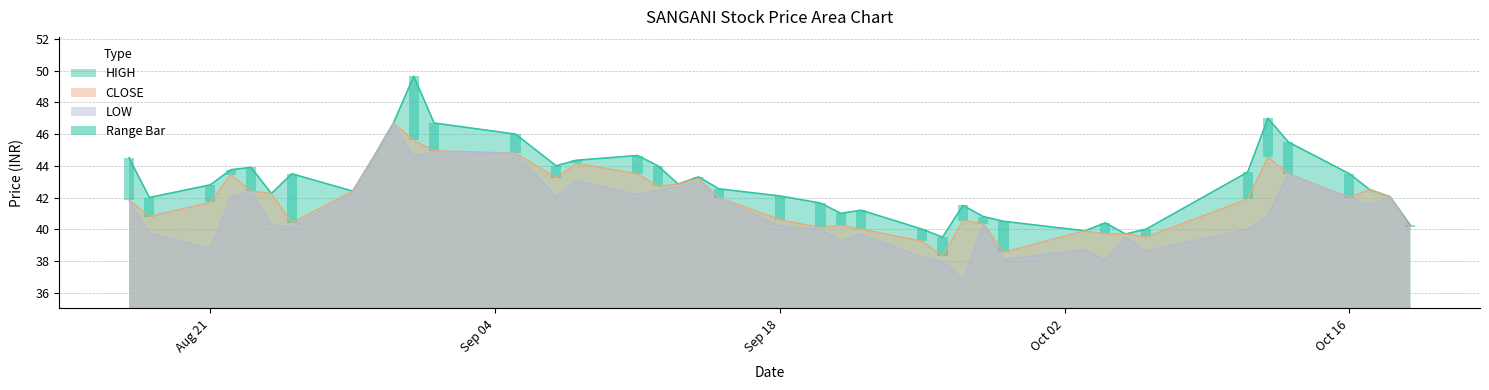

Where does the HIGH series first go above 42?

2023-08-17